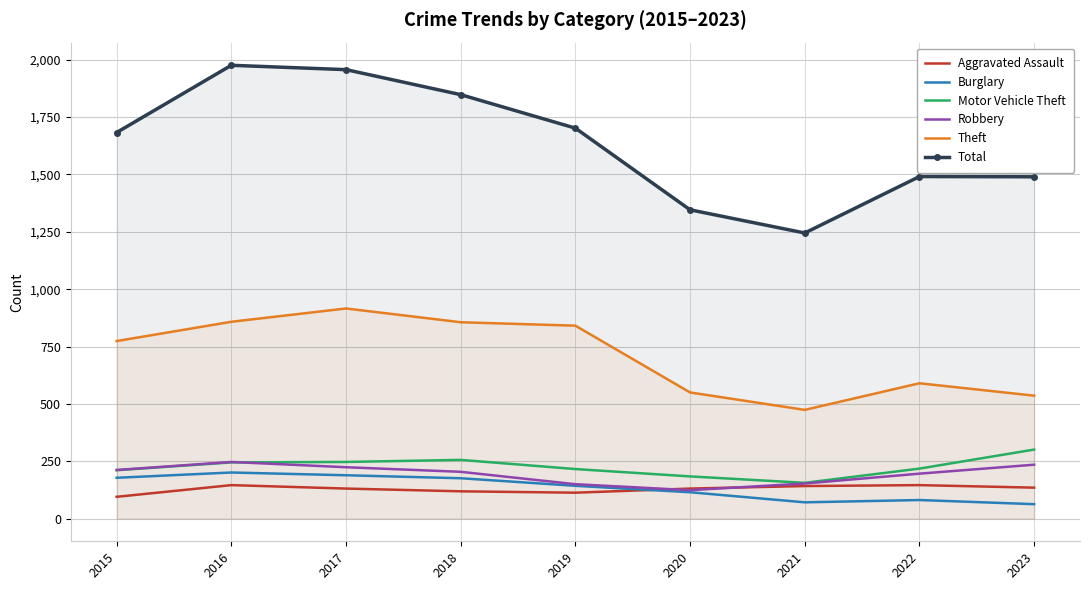

What is the lowest value of the Burglary series?

63